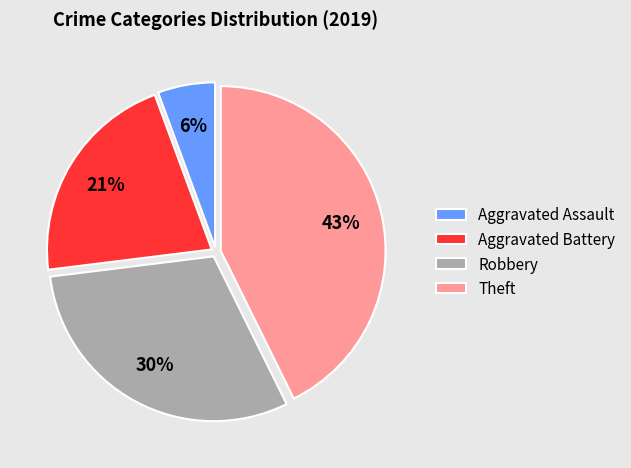

Rank the categories by value from lowest to highest.

Aggravated Assault, Aggravated Battery, Robbery, Theft